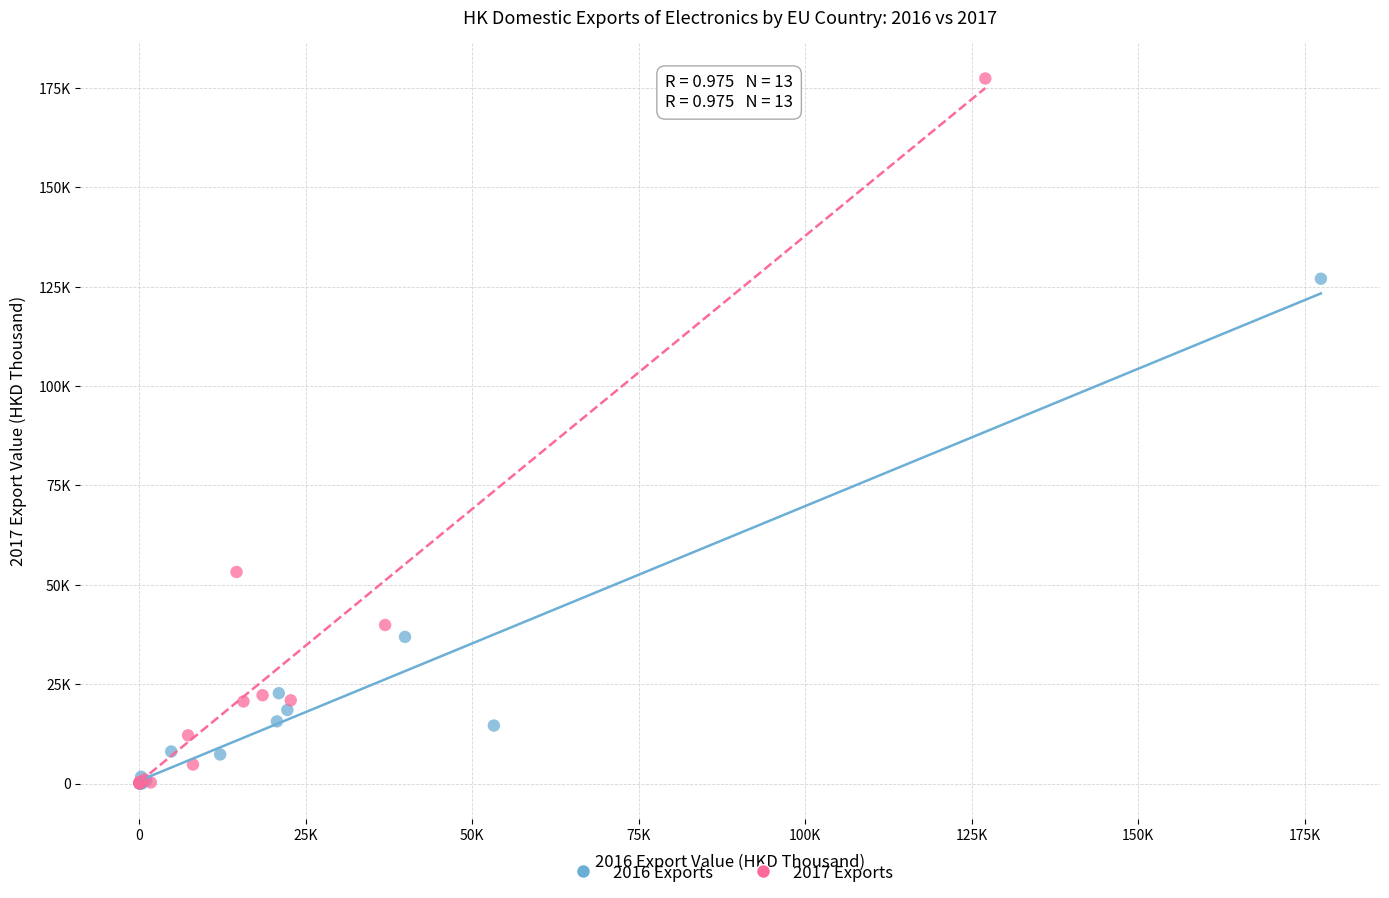

What are all the series names shown in the legend?

2016 Exports, 2017 Exports